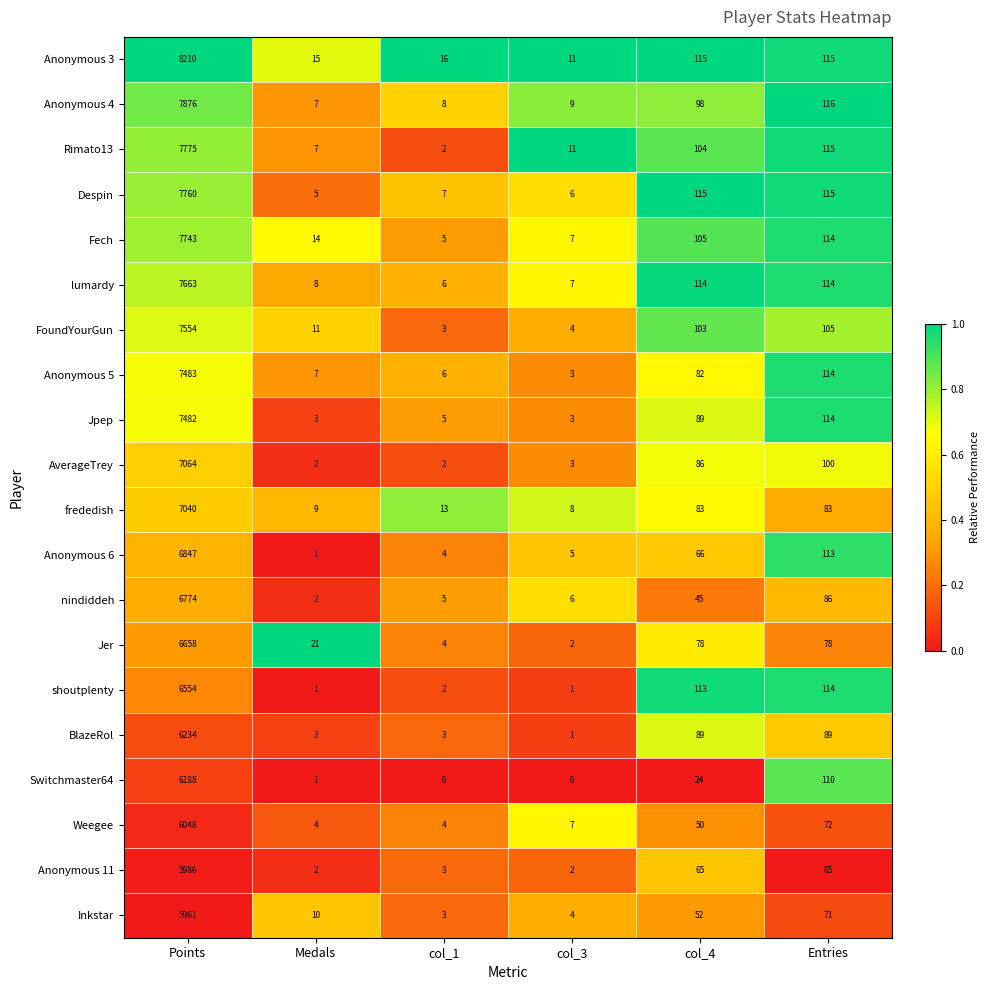

Which category has the highest value across all series?

Points